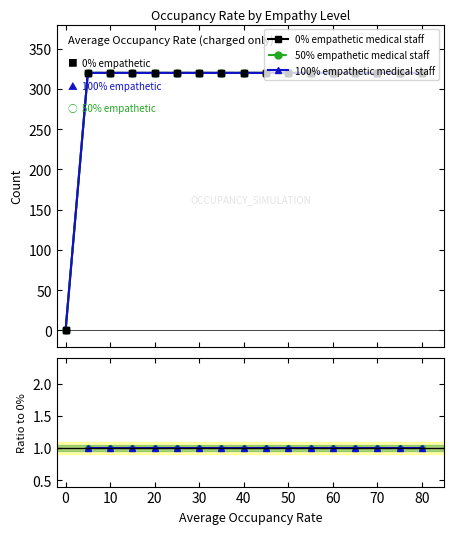

Which series has the largest total across all categories?

0% empathetic medical staff